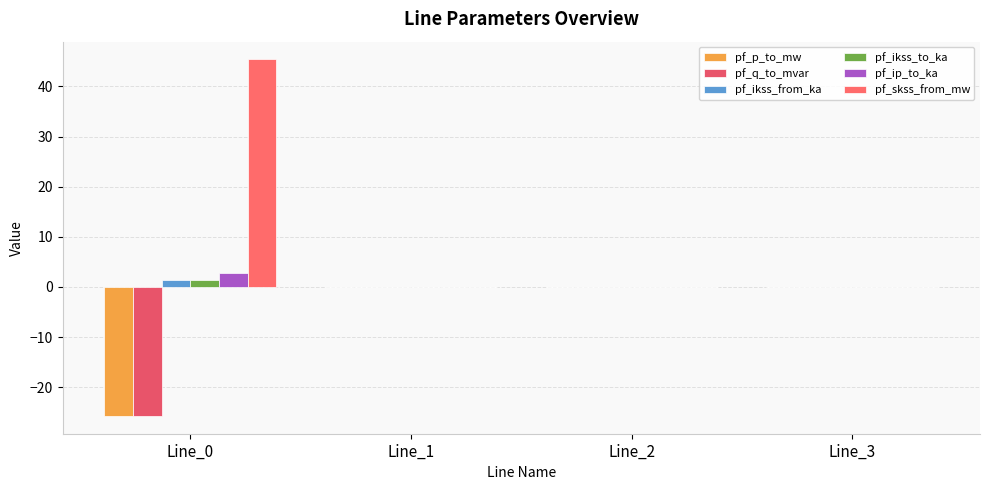

Which series has the largest total across all categories?

pf_skss_from_mw